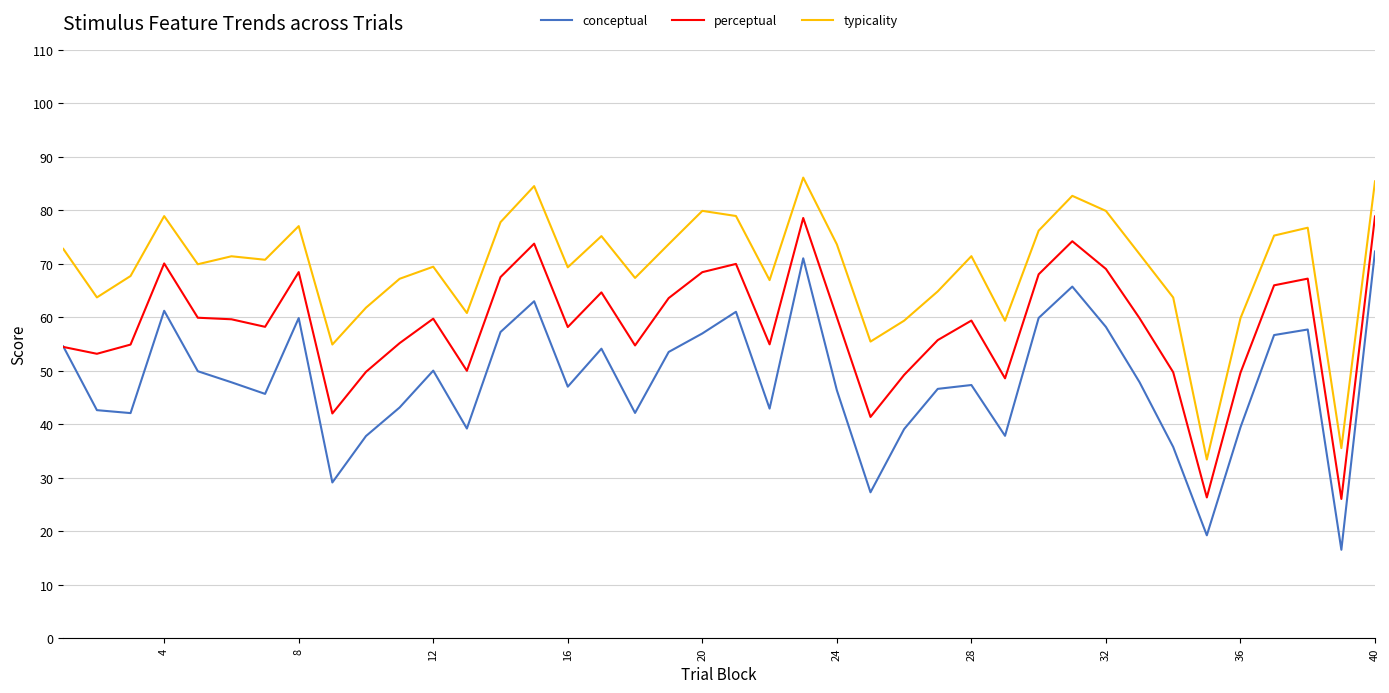

How many times do perceptual and conceptual cross each other?

1